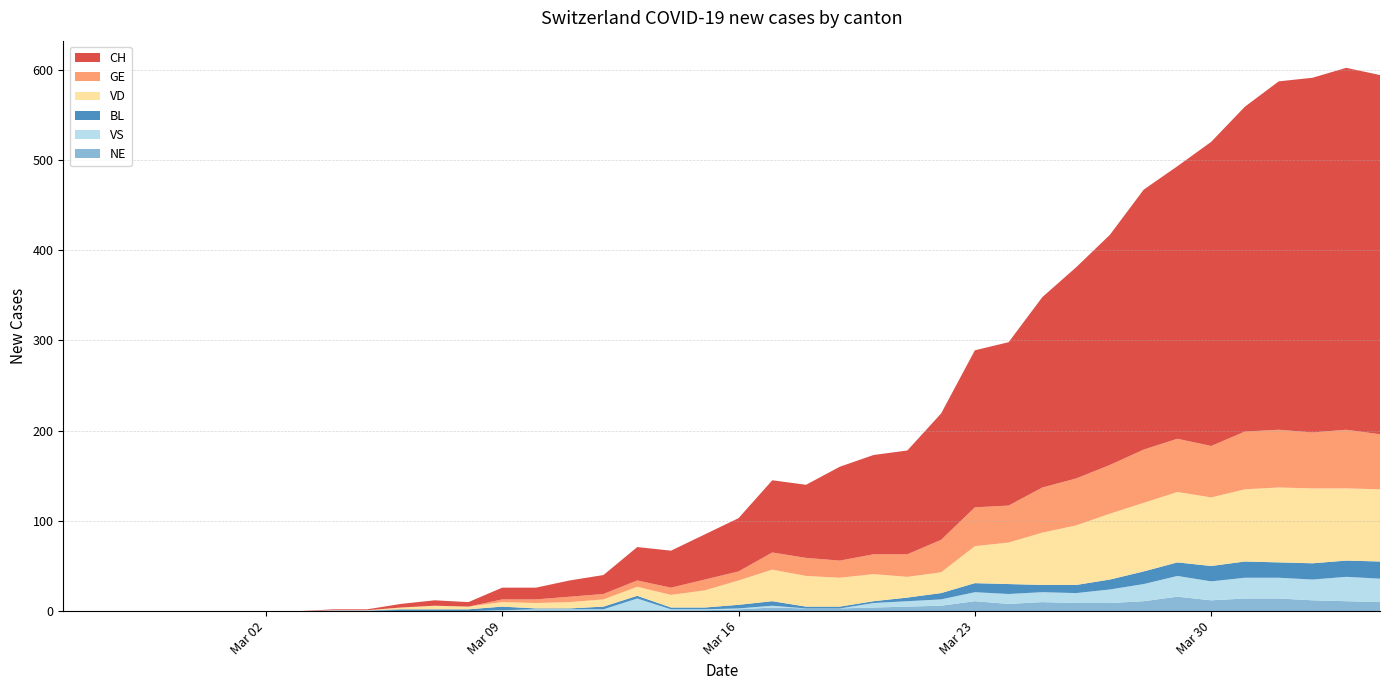

Reading left to right, list all the values displayed in this chart.

CH: 2020-02-25=0	2020-02-26=0	2020-02-27=0	2020-02-28=0	2020-02-29=0	2020-03-01=0	2020-03-02=0	2020-03-03=0	2020-03-04=1	2020-03-05=1	2020-03-06=4	2020-03-07=6	2020-03-08=5	2020-03-09=13	2020-03-10=13	2020-03-11=18	2020-03-12=21	2020-03-13=37	2020-03-14=41	2020-03-15=50	2020-03-16=59	2020-03-17=80	2020-03-18=81	2020-03-19=104	2020-03-20=110	2020-03-21=115	2020-03-22=140	2020-03-23=174	2020-03-24=181	2020-03-25=211	2020-03-26=234	2020-03-27=255	2020-03-28=288	2020-03-29=302	2020-03-30=337	2020-03-31=360	2020-04-01=386	2020-04-02=393	2020-04-03=401	2020-04-04=398
GE: 2020-02-25=0	2020-02-26=0	2020-02-27=0	2020-02-28=0	2020-02-29=0	2020-03-01=0	2020-03-02=0	2020-03-03=0	2020-03-04=0	2020-03-05=0	2020-03-06=0	2020-03-07=0	2020-03-08=0	2020-03-09=3	2020-03-10=4	2020-03-11=6	2020-03-12=6	2020-03-13=7	2020-03-14=8	2020-03-15=12	2020-03-16=10	2020-03-17=19	2020-03-18=20	2020-03-19=19	2020-03-20=22	2020-03-21=25	2020-03-22=36	2020-03-23=43	2020-03-24=41	2020-03-25=50	2020-03-26=52	2020-03-27=54	2020-03-28=59	2020-03-29=59	2020-03-30=57	2020-03-31=64	2020-04-01=64	2020-04-02=62	2020-04-03=65	2020-04-04=61
VD: 2020-02-25=0	2020-02-26=0	2020-02-27=0	2020-02-28=0	2020-02-29=0	2020-03-01=0	2020-03-02=0	2020-03-03=0	2020-03-04=0	2020-03-05=0	2020-03-06=2	2020-03-07=4	2020-03-08=3	2020-03-09=5	2020-03-10=6	2020-03-11=7	2020-03-12=8	2020-03-13=10	2020-03-14=14	2020-03-15=19	2020-03-16=27	2020-03-17=35	2020-03-18=34	2020-03-19=32	2020-03-20=30	2020-03-21=23	2020-03-22=23	2020-03-23=41	2020-03-24=46	2020-03-25=58	2020-03-26=66	2020-03-27=73	2020-03-28=76	2020-03-29=78	2020-03-30=76	2020-03-31=80	2020-04-01=83	2020-04-02=83	2020-04-03=80	2020-04-04=80
BL: 2020-02-25=0	2020-02-26=0	2020-02-27=0	2020-02-28=0	2020-02-29=0	2020-03-01=0	2020-03-02=0	2020-03-03=0	2020-03-04=0	2020-03-05=0	2020-03-06=2	2020-03-07=2	2020-03-08=2	2020-03-09=4	2020-03-10=1	2020-03-11=1	2020-03-12=3	2020-03-13=3	2020-03-14=2	2020-03-15=2	2020-03-16=4	2020-03-17=5	2020-03-18=2	2020-03-19=2	2020-03-20=2	2020-03-21=4	2020-03-22=7	2020-03-23=10	2020-03-24=11	2020-03-25=8	2020-03-26=9	2020-03-27=11	2020-03-28=14	2020-03-29=15	2020-03-30=17	2020-03-31=18	2020-04-01=17	2020-04-02=18	2020-04-03=18	2020-04-04=19
VS: 2020-02-25=0	2020-02-26=0	2020-02-27=0	2020-02-28=0	2020-02-29=0	2020-03-01=0	2020-03-02=0	2020-03-03=0	2020-03-04=1	2020-03-05=1	2020-03-06=0	2020-03-07=0	2020-03-08=0	2020-03-09=1	2020-03-10=1	2020-03-11=1	2020-03-12=1	2020-03-13=13	2020-03-14=1	2020-03-15=1	2020-03-16=1	2020-03-17=2	2020-03-18=0	2020-03-19=0	2020-03-20=5	2020-03-21=6	2020-03-22=7	2020-03-23=10	2020-03-24=11	2020-03-25=11	2020-03-26=11	2020-03-27=15	2020-03-28=19	2020-03-29=23	2020-03-30=21	2020-03-31=23	2020-04-01=23	2020-04-02=23	2020-04-03=27	2020-04-04=26
NE: 2020-02-25=0	2020-02-26=0	2020-02-27=0	2020-02-28=0	2020-02-29=0	2020-03-01=0	2020-03-02=0	2020-03-03=0	2020-03-04=0	2020-03-05=0	2020-03-06=0	2020-03-07=0	2020-03-08=0	2020-03-09=0	2020-03-10=1	2020-03-11=1	2020-03-12=1	2020-03-13=1	2020-03-14=1	2020-03-15=1	2020-03-16=2	2020-03-17=4	2020-03-18=3	2020-03-19=3	2020-03-20=4	2020-03-21=5	2020-03-22=6	2020-03-23=11	2020-03-24=8	2020-03-25=10	2020-03-26=9	2020-03-27=9	2020-03-28=11	2020-03-29=16	2020-03-30=12	2020-03-31=14	2020-04-01=14	2020-04-02=12	2020-04-03=11	2020-04-04=10